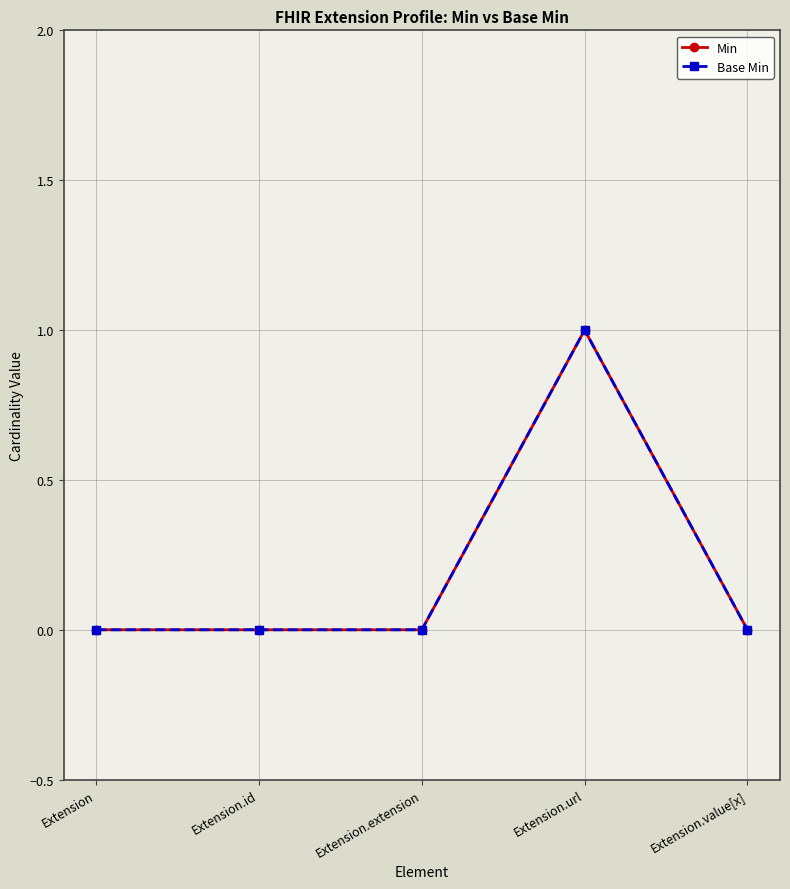

Reading left to right, list all the values displayed in this chart.

Min: Extension=0	Extension.id=0	Extension.extension=0	Extension.url=1	Extension.value[x]=0
Base Min: Extension=0	Extension.id=0	Extension.extension=0	Extension.url=1	Extension.value[x]=0